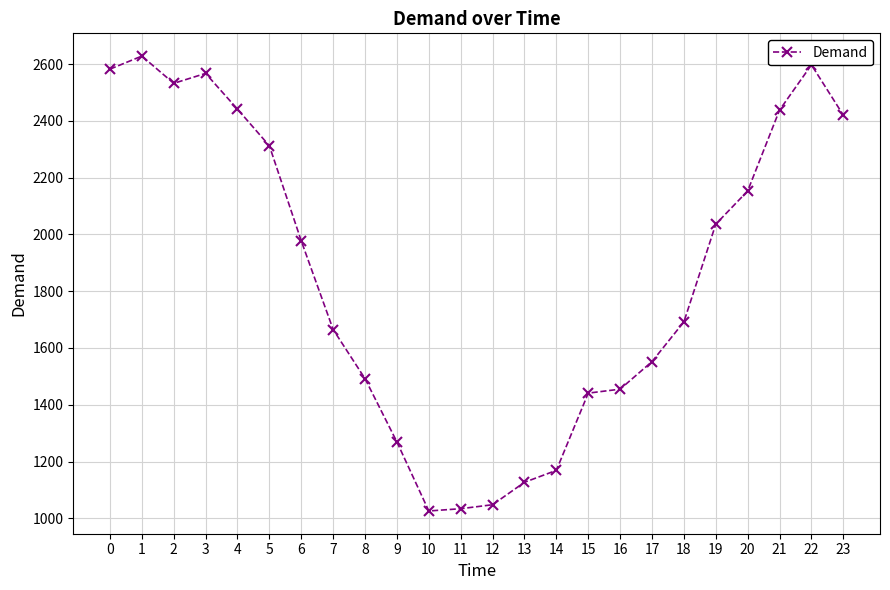

Which label corresponds to the largest value in the chart?

1